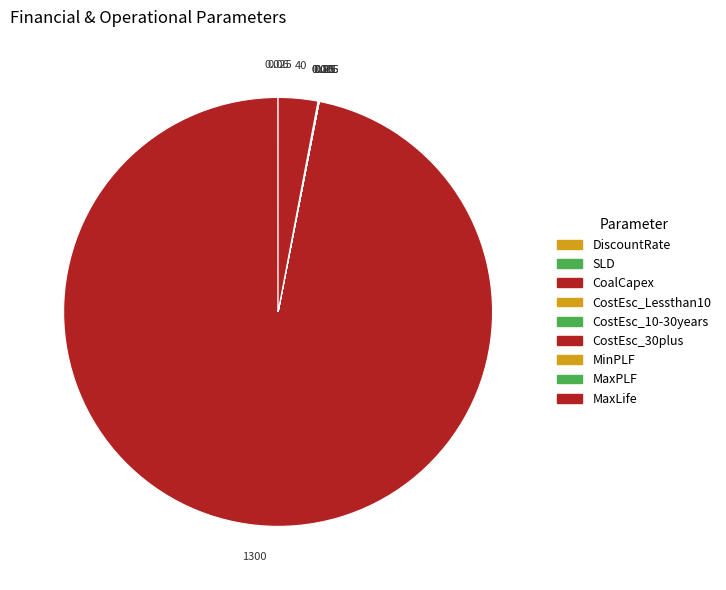

Is it true that CoalCapex is 85% of the pie?

False